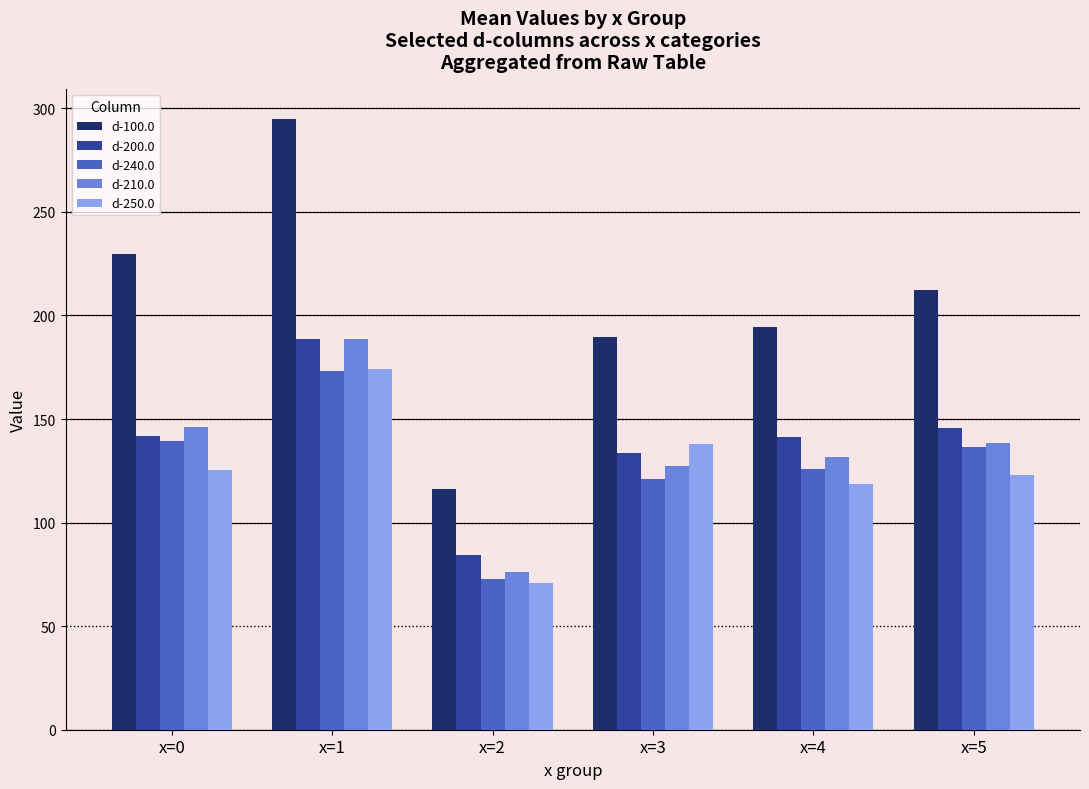

The d-100.0 series shows 194.5 at x=4. True or false?

True